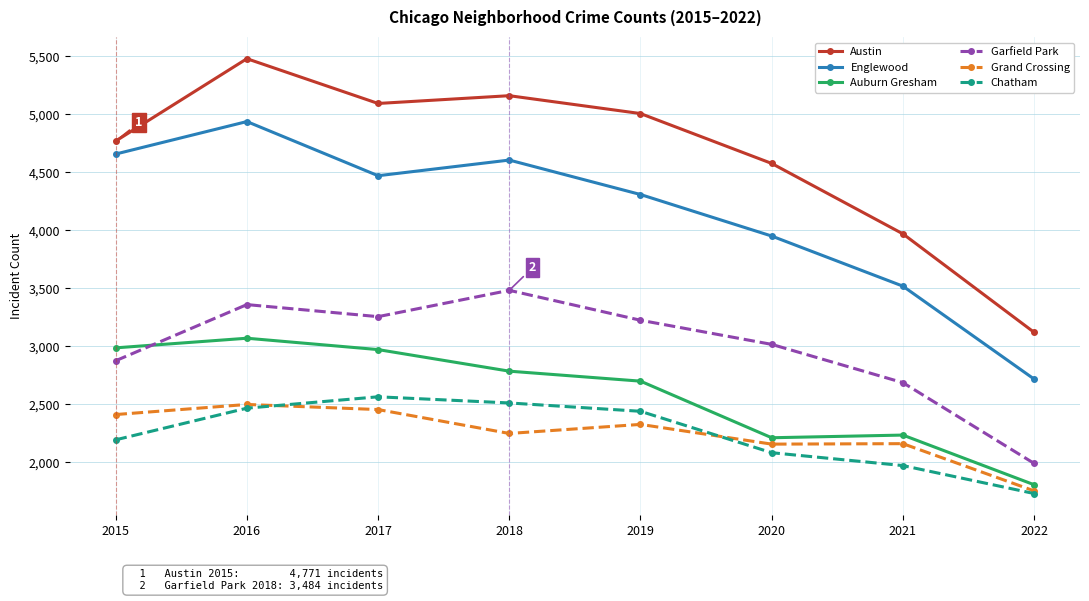

True or false: Austin and Auburn Gresham intersect in this chart.

False